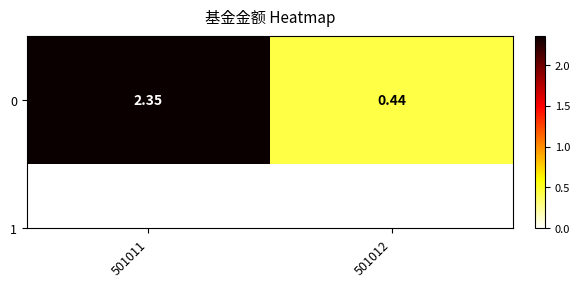

Is it true that the value at 501012 is 0.4?

True